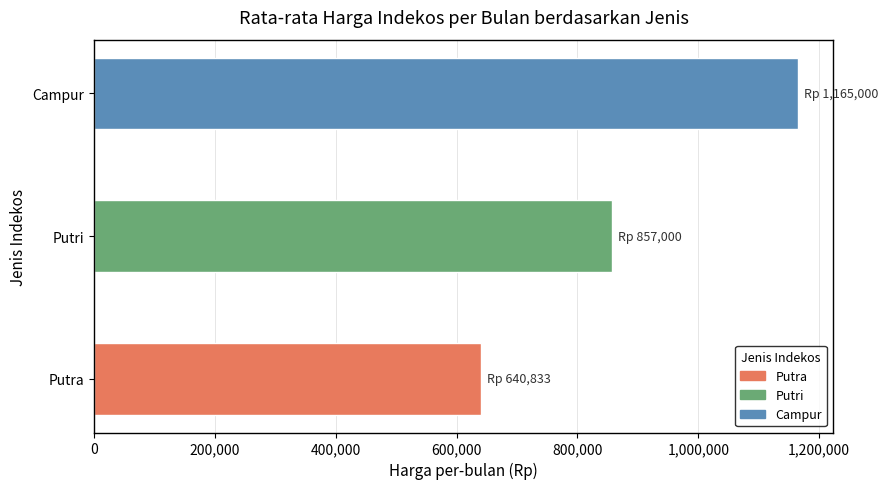

True or false: the data shows 1118110 at Putra.

False